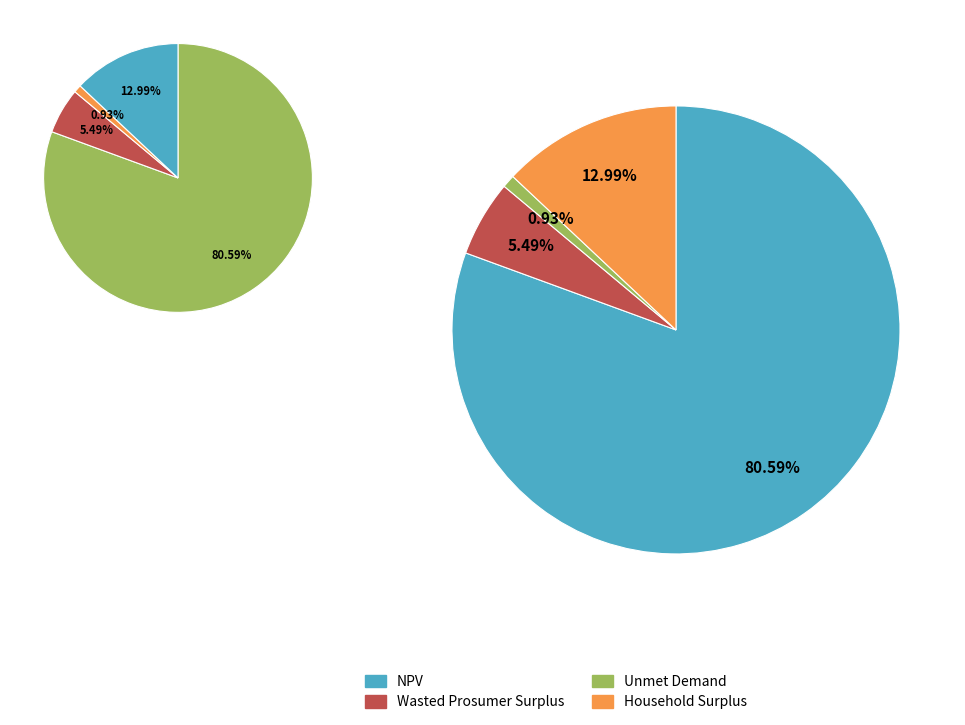

What is the largest slice in the pie chart?

NPV